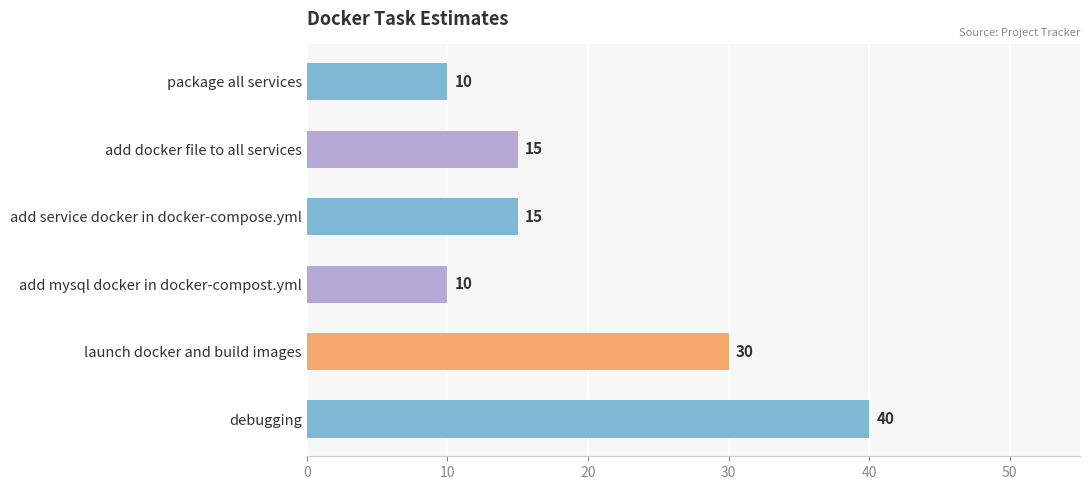

Does the chart contain stacked bars?

No